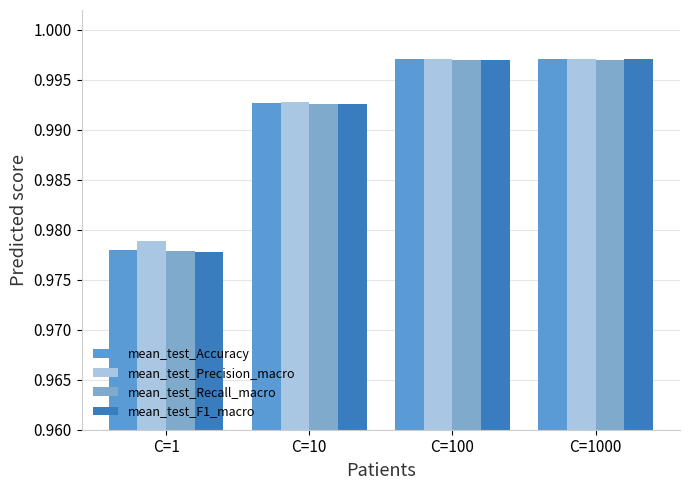

Is the value of mean_test_F1_macro at C=10 greater than the value of mean_test_Accuracy at C=1000?

No